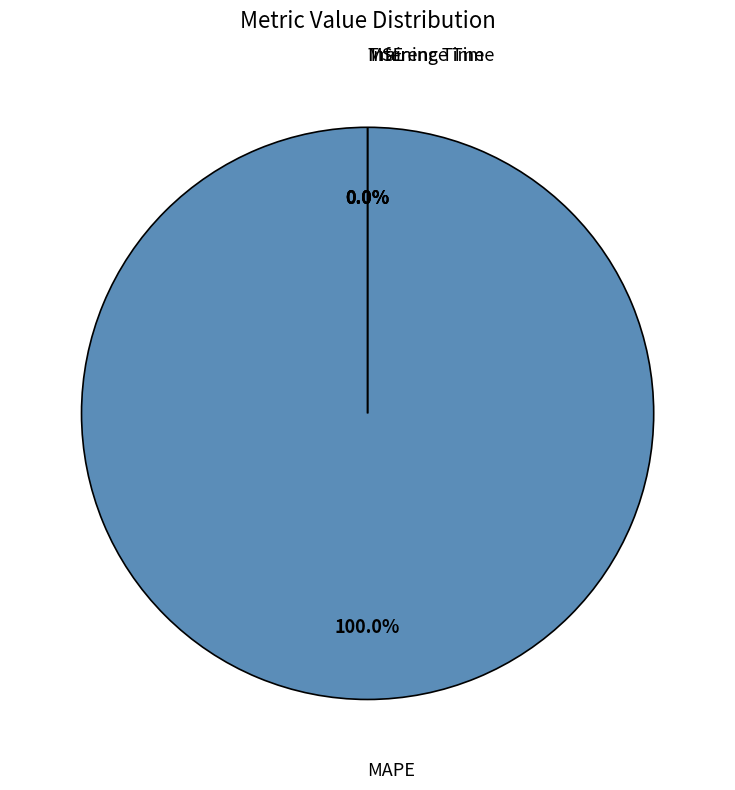

Does any single category account for the majority?

Yes